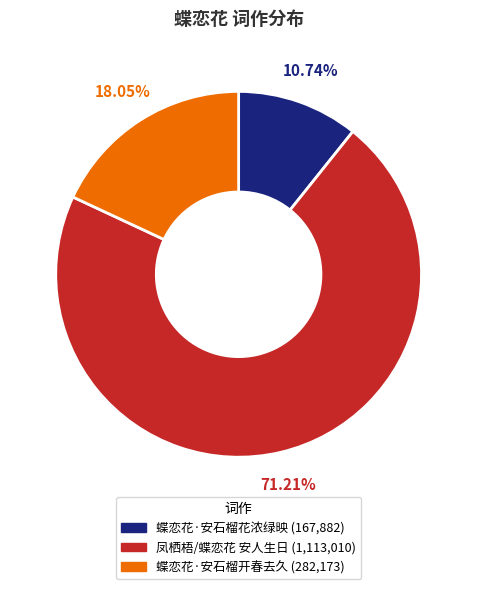

What percentage do 蝶恋花·安石榴开春去久 and 蝶恋花·安石榴花浓绿映 together represent?

28.8%